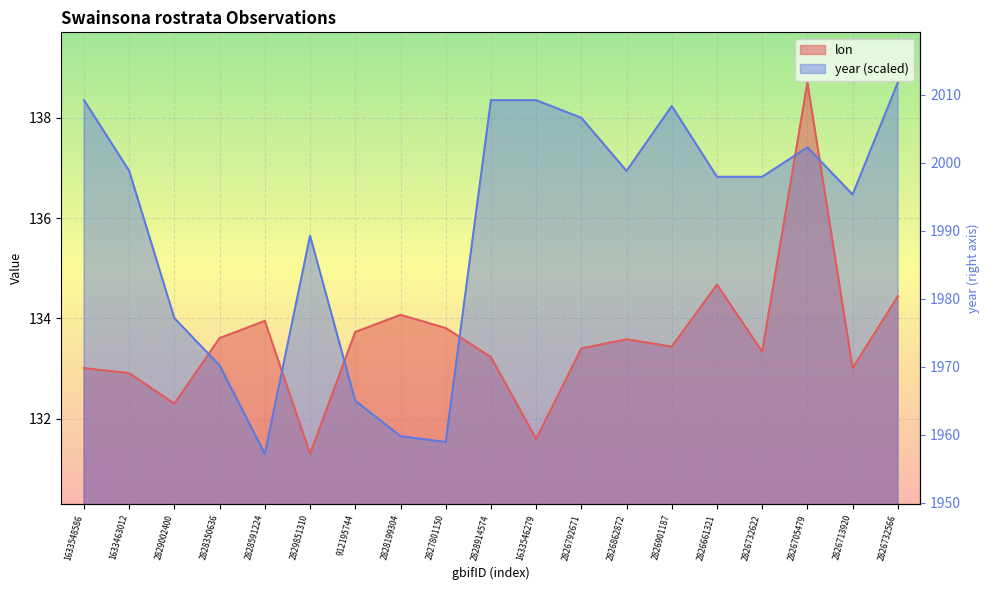

Between 2829851310 and 2828199304, which series saw the biggest shift?

year